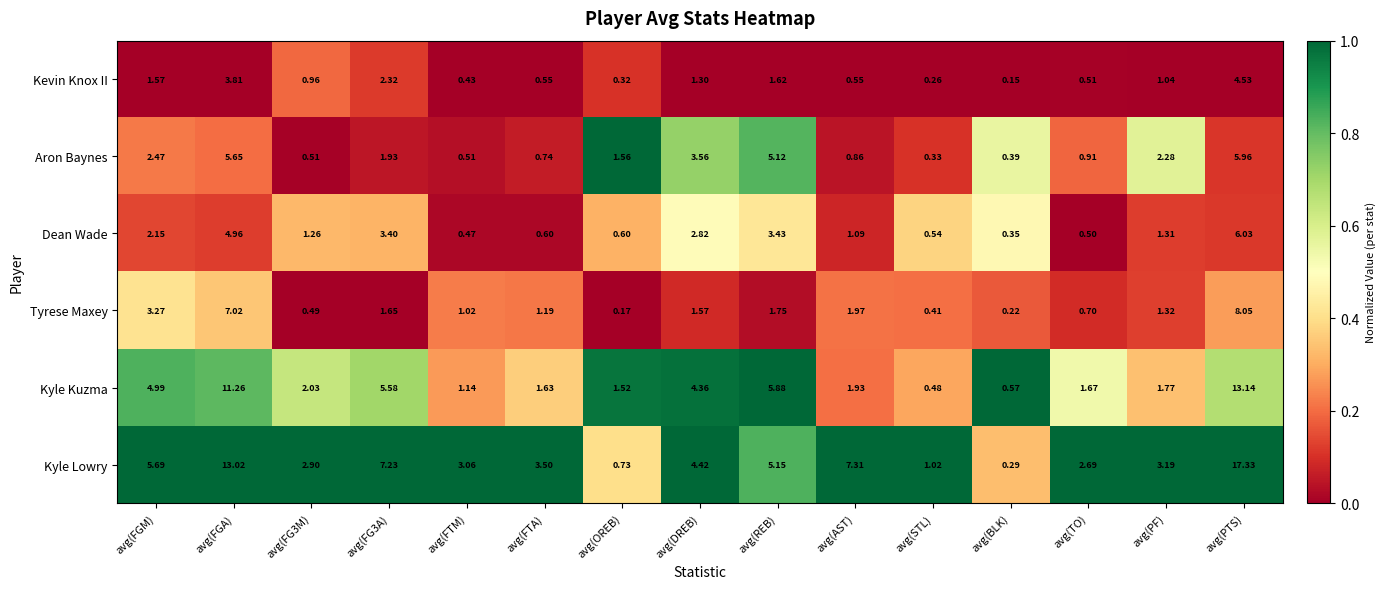

At which category is the sum across all series the highest?

avg(PTS)